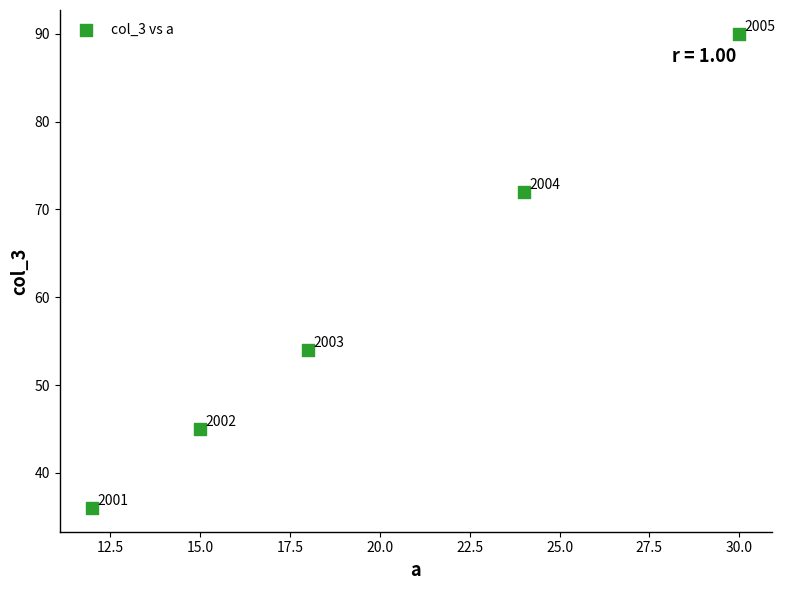

What Y value in the scatter plot is closest to 63?

54